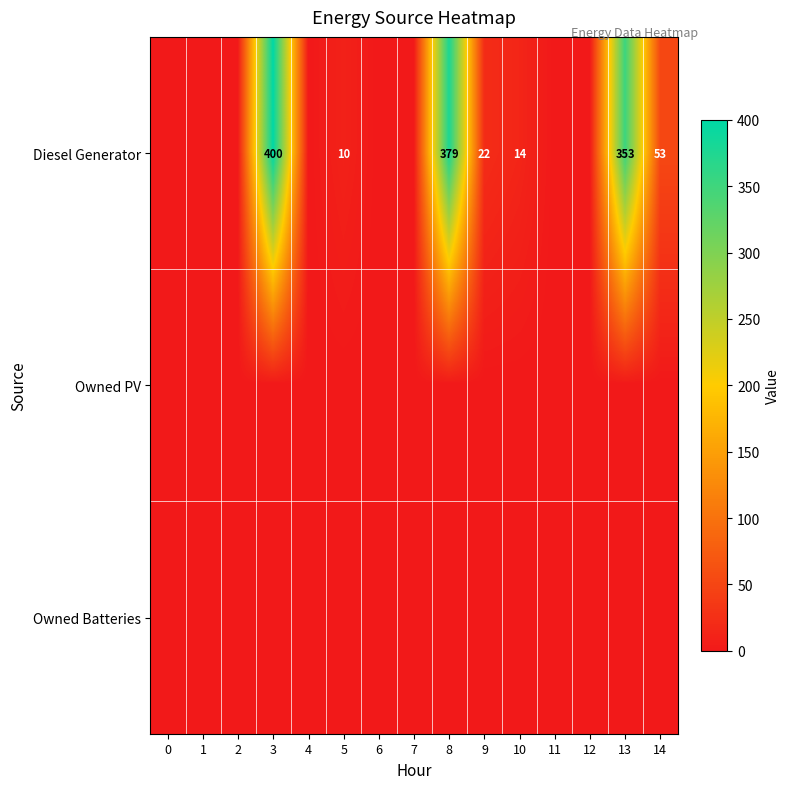

At how many categories does at least one series exceed 382?

1